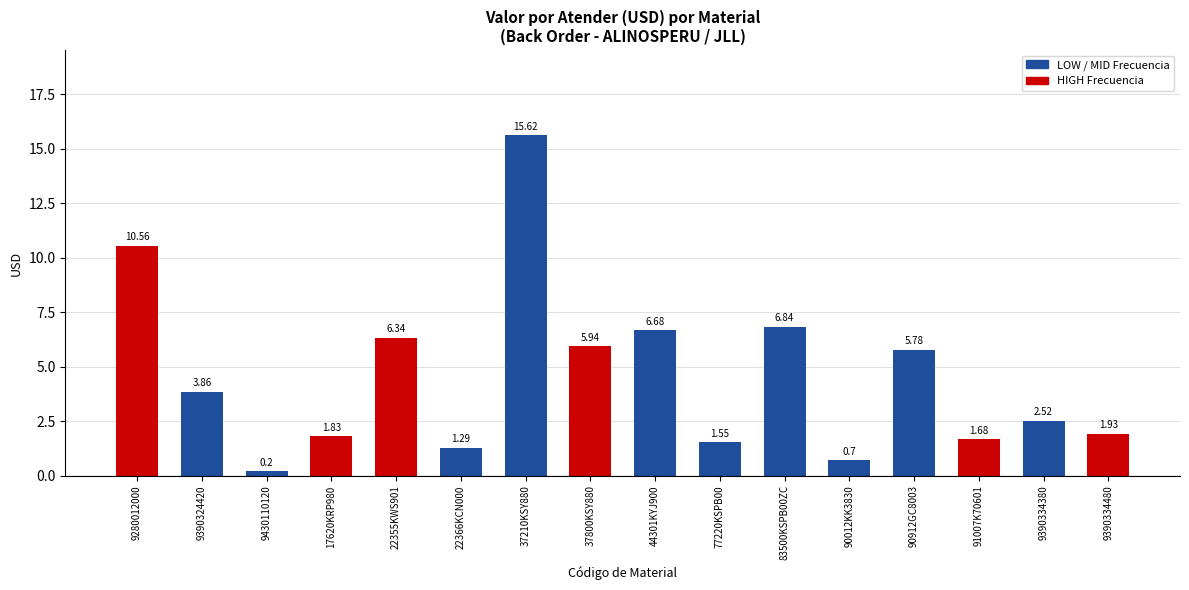

Rank the categories by value from highest to lowest.

37210KSY880, 9280012000, 83500KSPB00ZC, 44301KYJ900, 22355KWS901, 37800KSY880, 90912GC8003, 9390324420, 9390334380, 9390334480, 17620KRP980, 91007K70601, 77220KSPB00, 22366KCN000, 90012KK3830, 9430110120